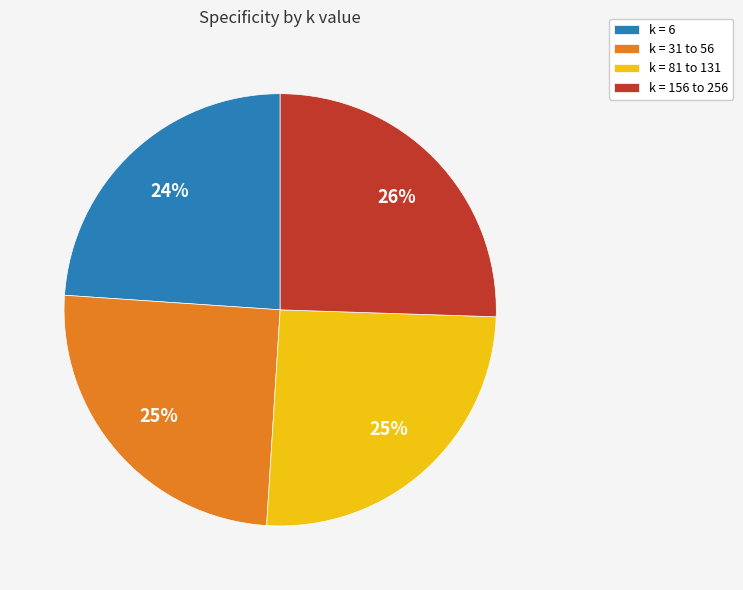

To the nearest percent, what is the difference between the largest and smallest slice percentages?

2%